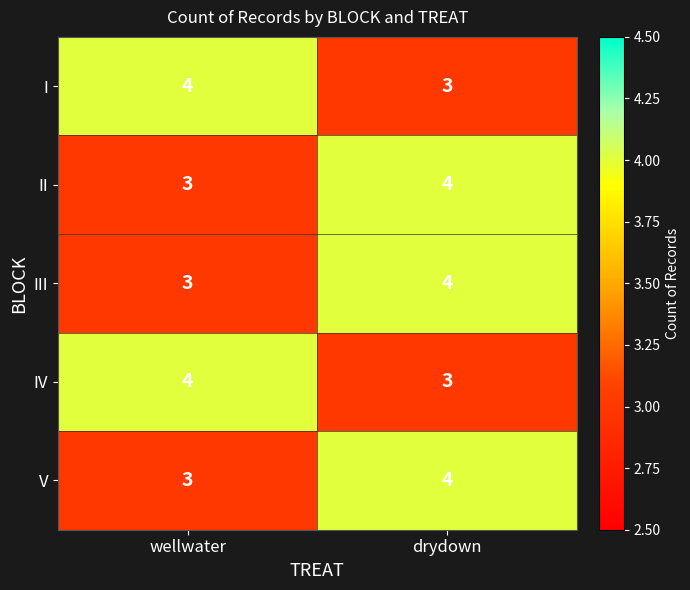

The IV series shows 1 at drydown. True or false?

False